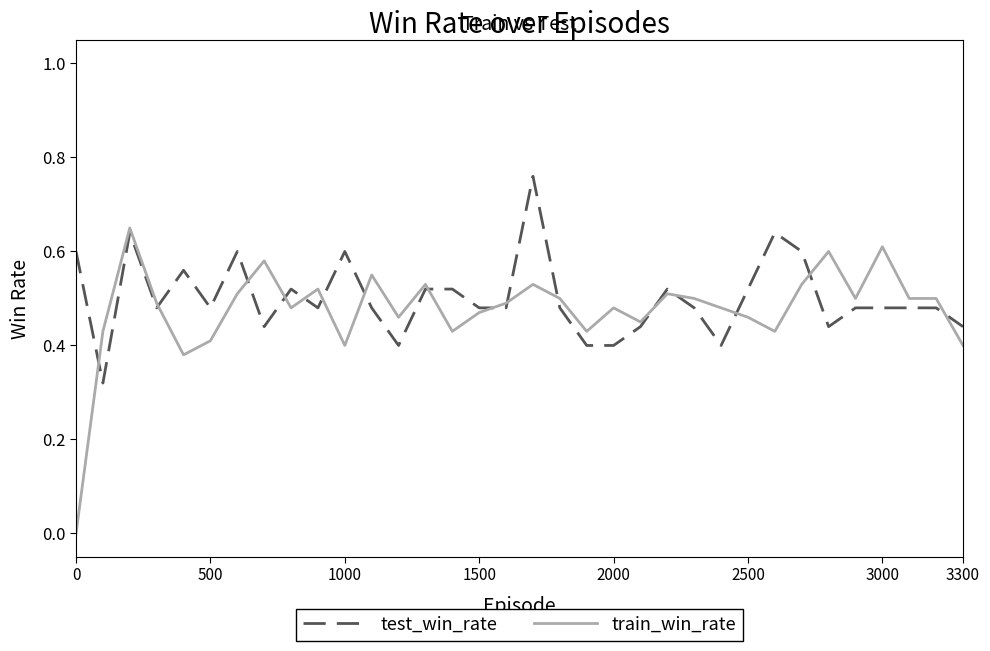

Rank the series by their maximum value, from lowest to highest.

train_win_rate, test_win_rate